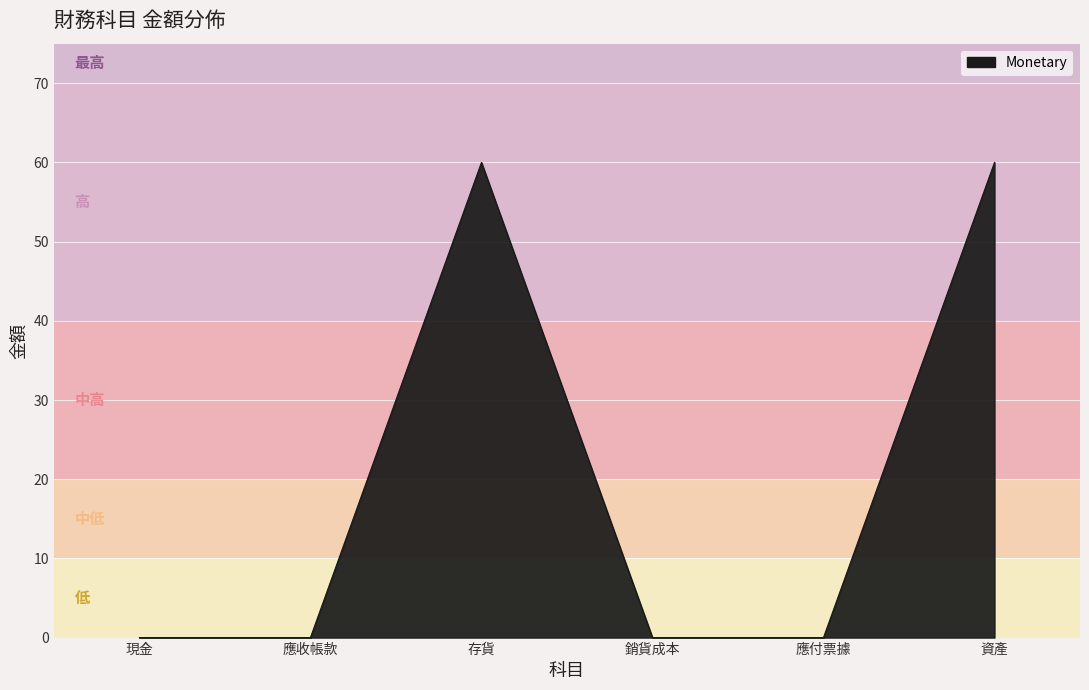

Reading left to right, extract all data points from this chart.

0	0	60	0	0	60